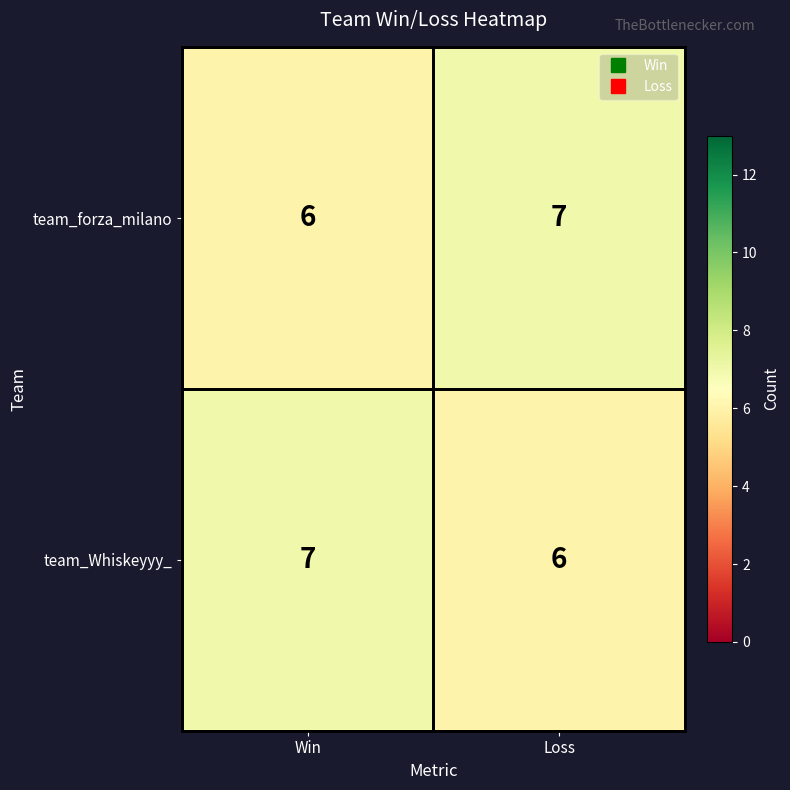

What is the minimum value shown in the chart?

6